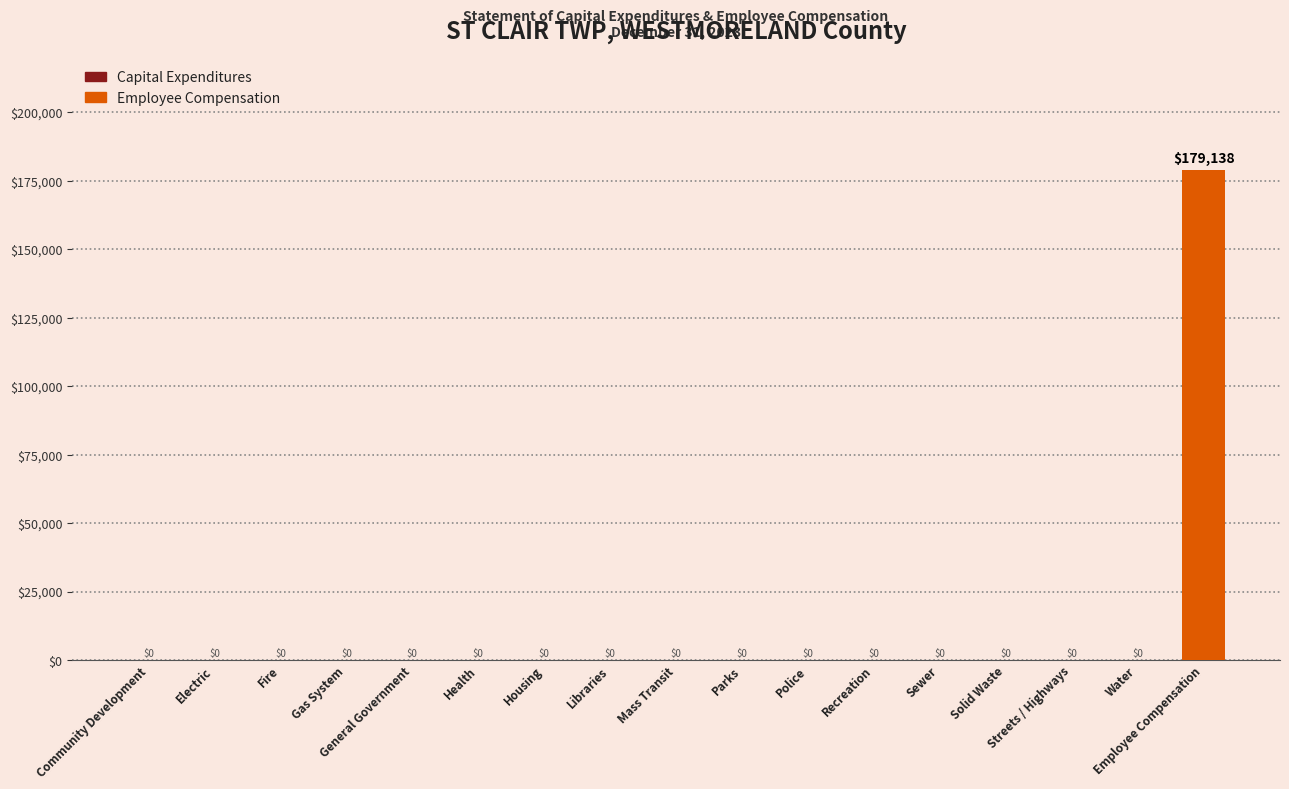

Are the bars horizontal?

No